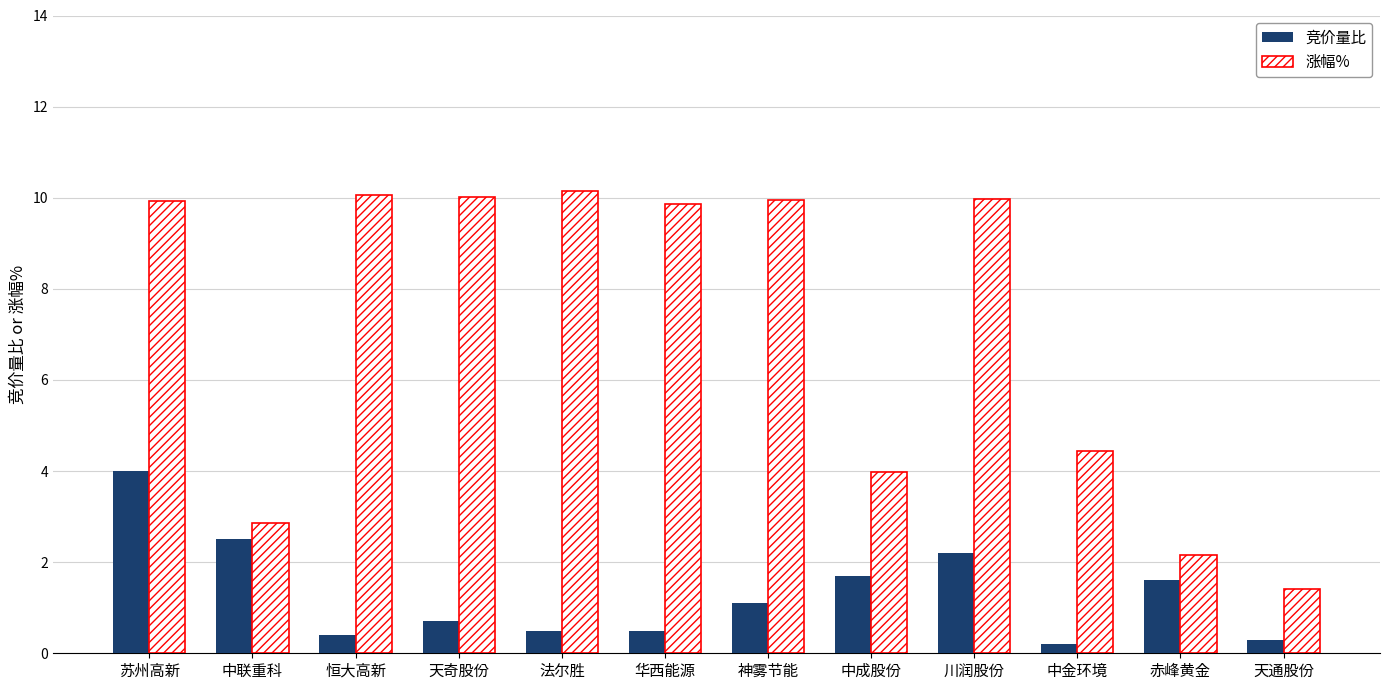

What is the minimum value for 涨幅%?

1.4